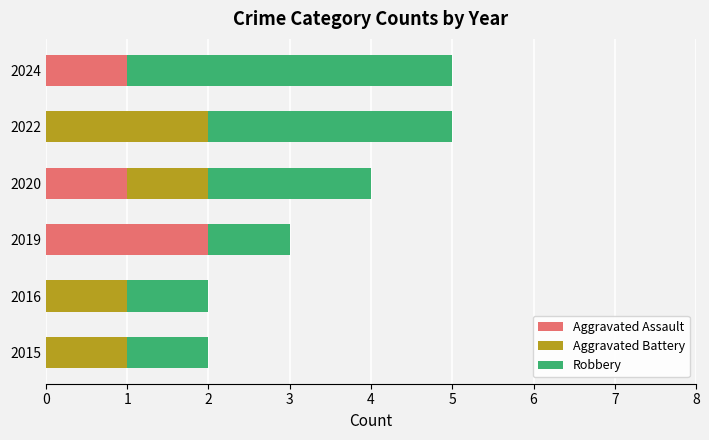

Is it true that Aggravated Assault equals 1 at 2019?

False